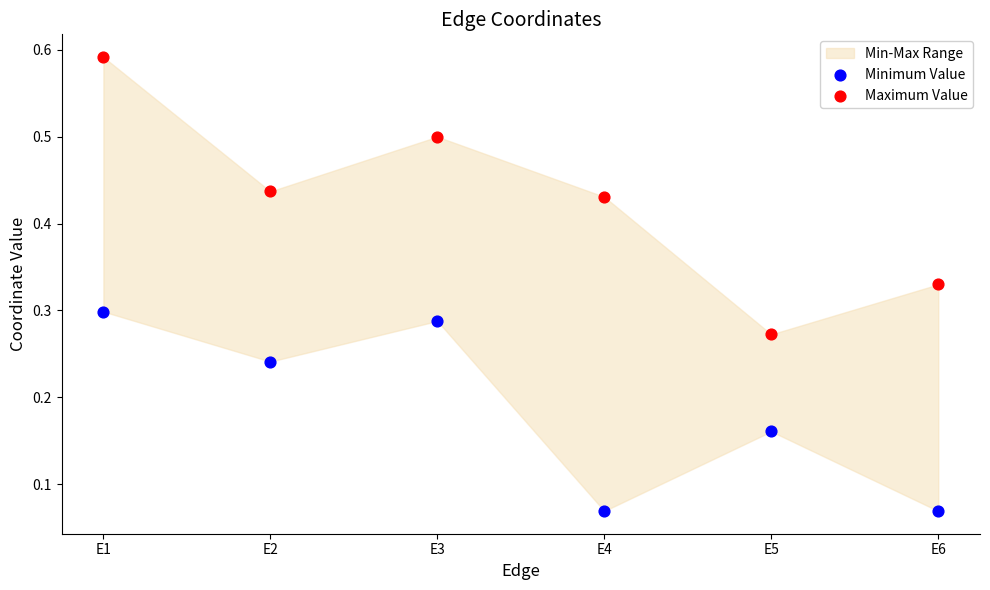

Which series contains the highest Y value?

Maximum Value